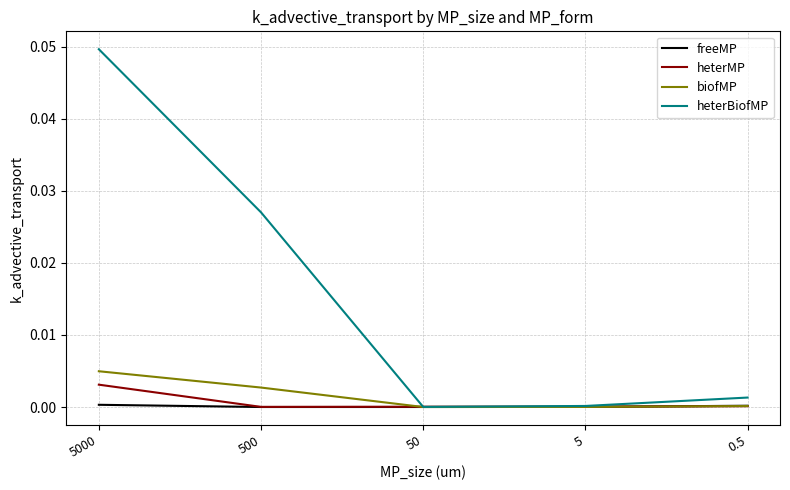

Which series has the widest spread of values?

heterBiofMP